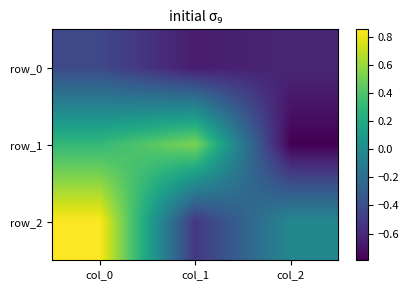

How many values in row_2 are above zero?

1